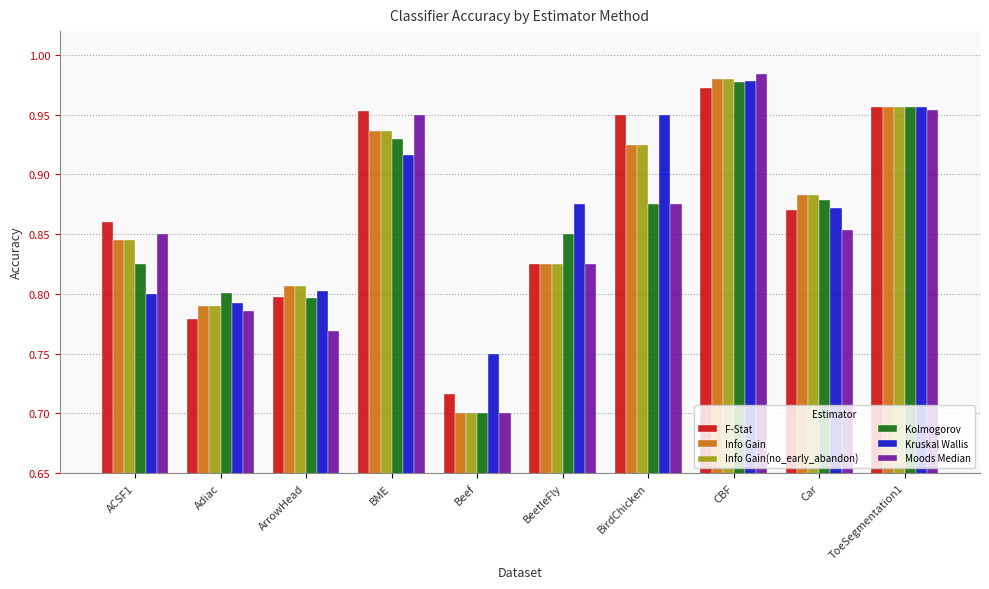

What is the sum of the Info Gain values at ToeSegmentation1 and BeetleFly?

1.8